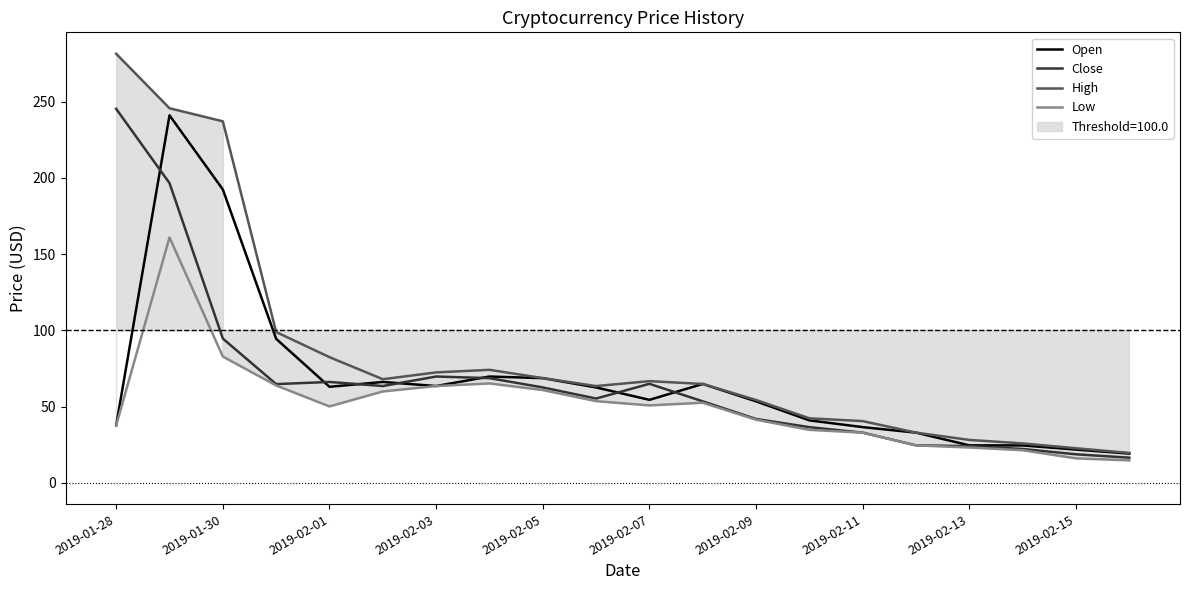

Is this an area chart (filled region under the line)?

No